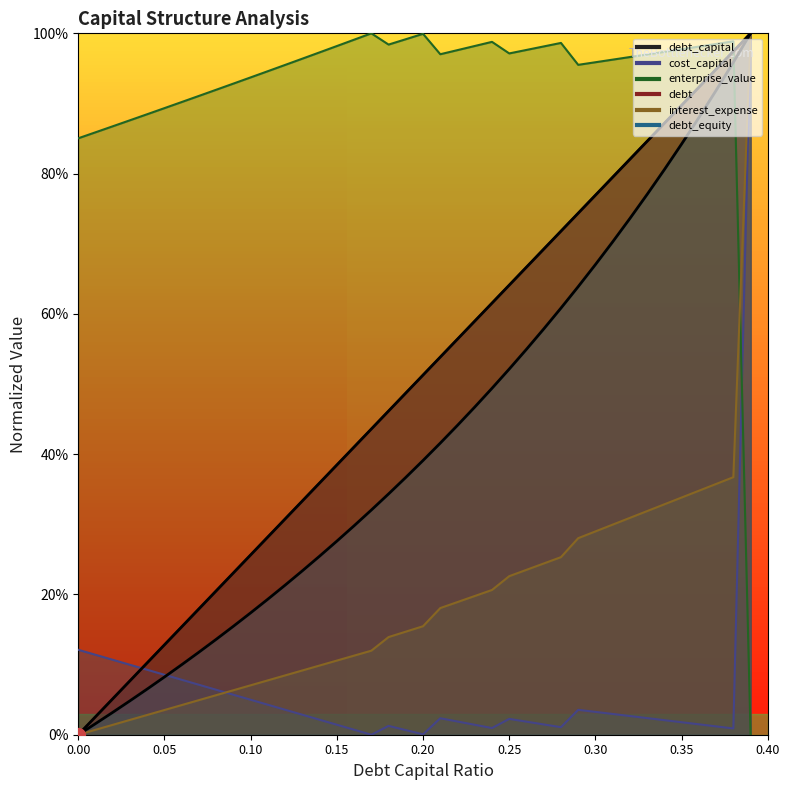

True or false: debt and debt_capital cross at least once.

False